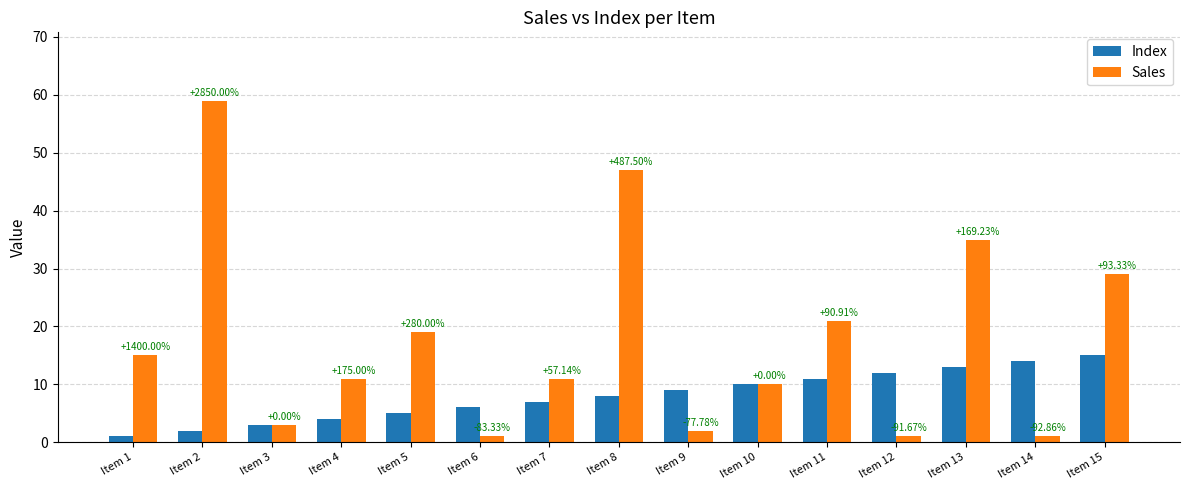

How many groups of bars are there?

15